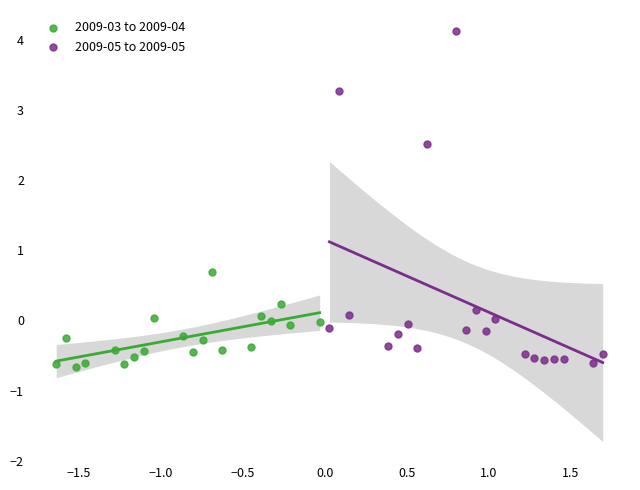

Which series reaches the maximum Y coordinate?

2009-05 to 2009-05